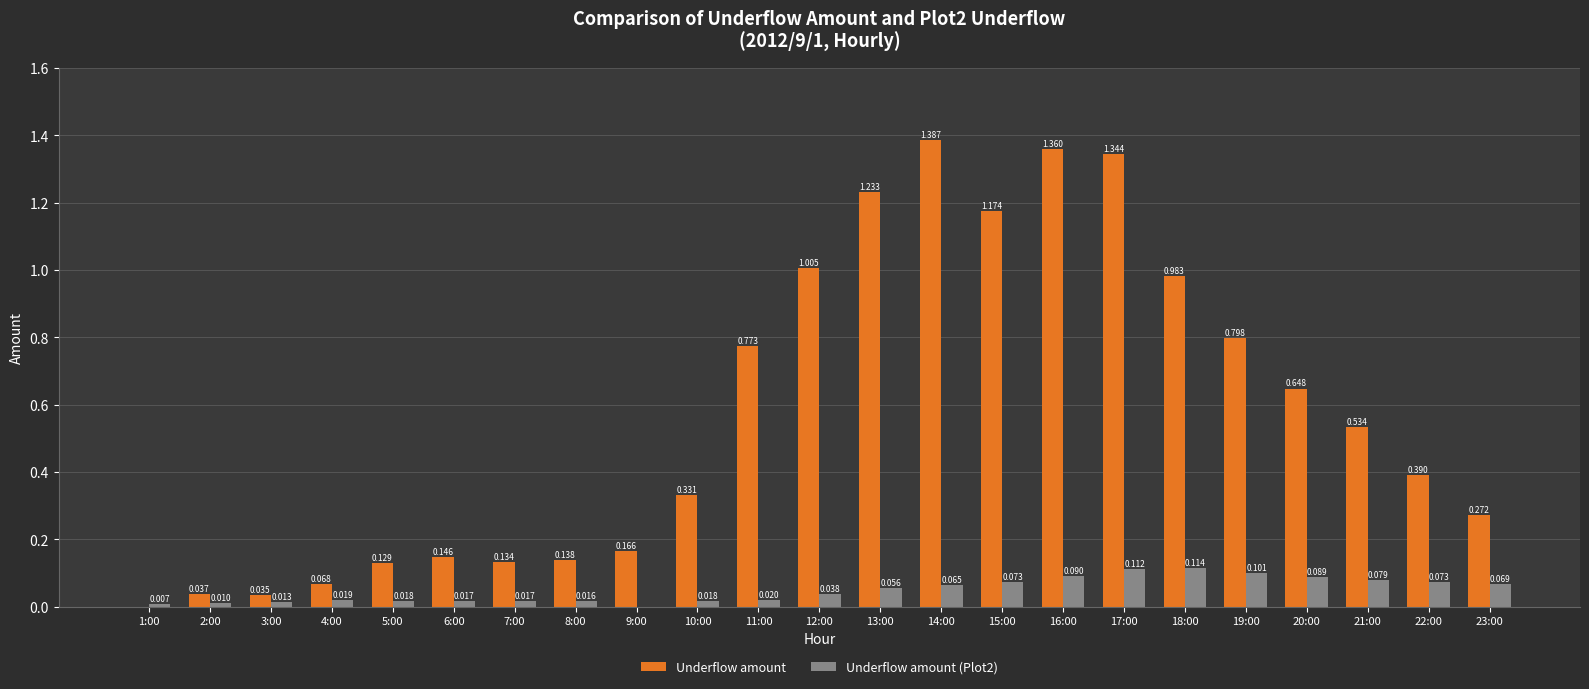

The Underflow amount series shows 0.1 at 7:00. True or false?

True